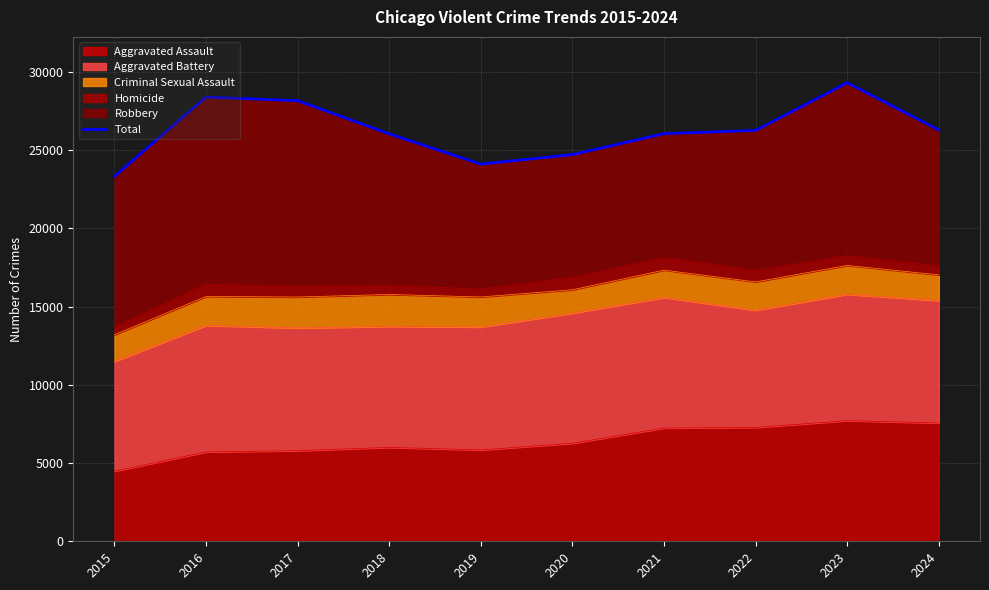

Read the value at 2022, to the nearest 50.

26250